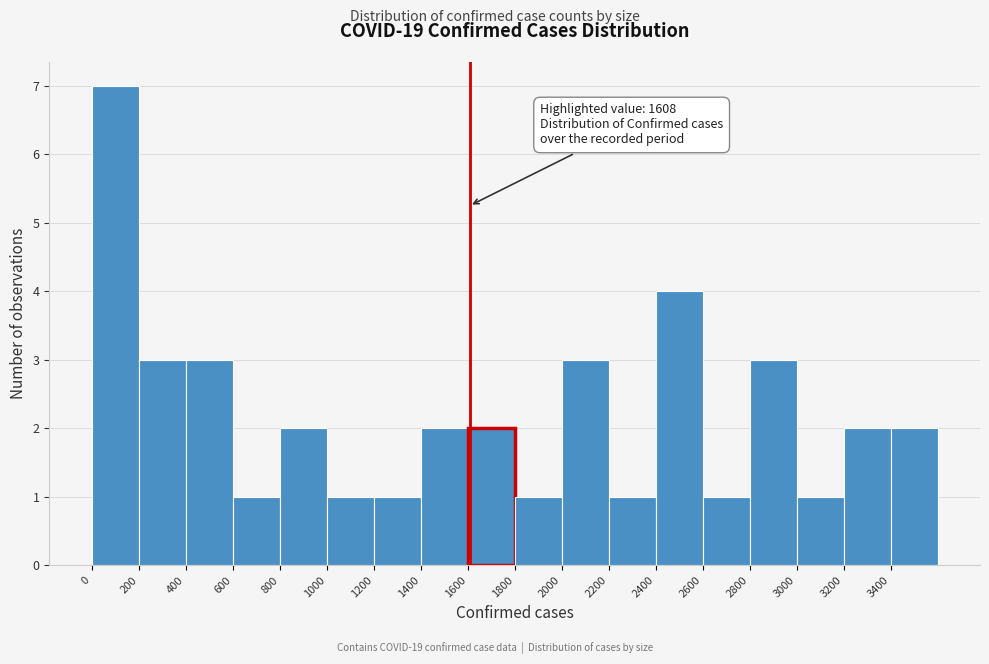

Over which range of the x-axis is the bar tallest?

0 to 200